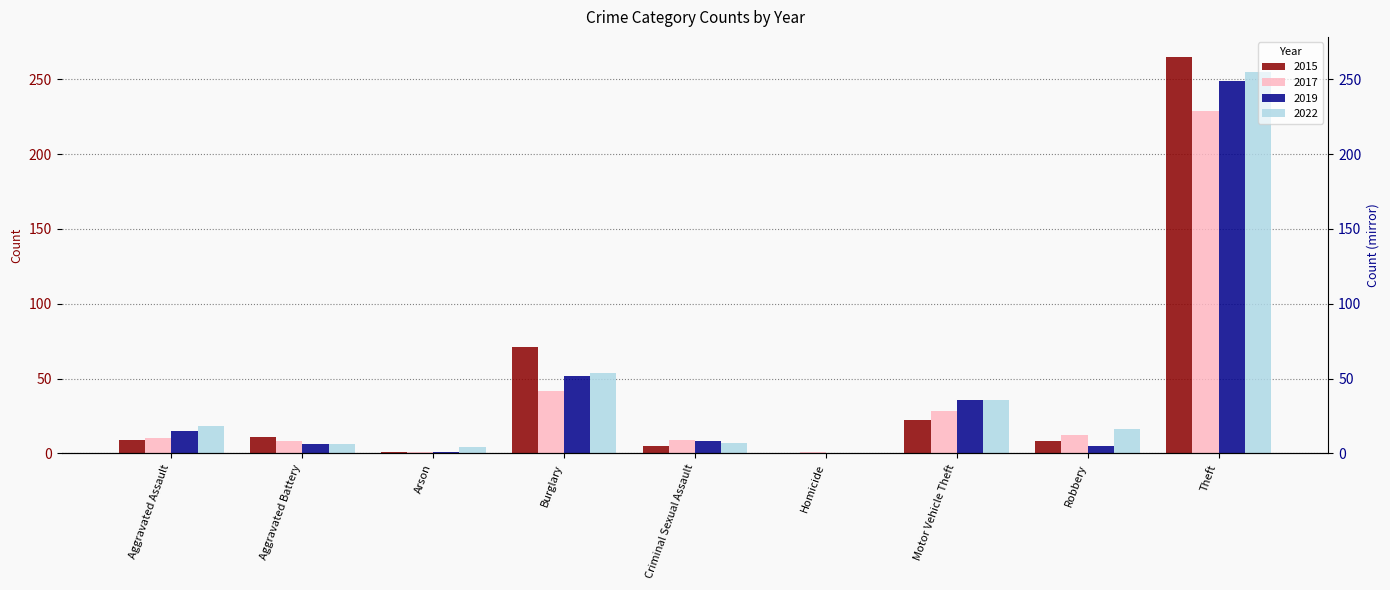

Which series changed the most between Aggravated Assault and Motor Vehicle Theft?

2019